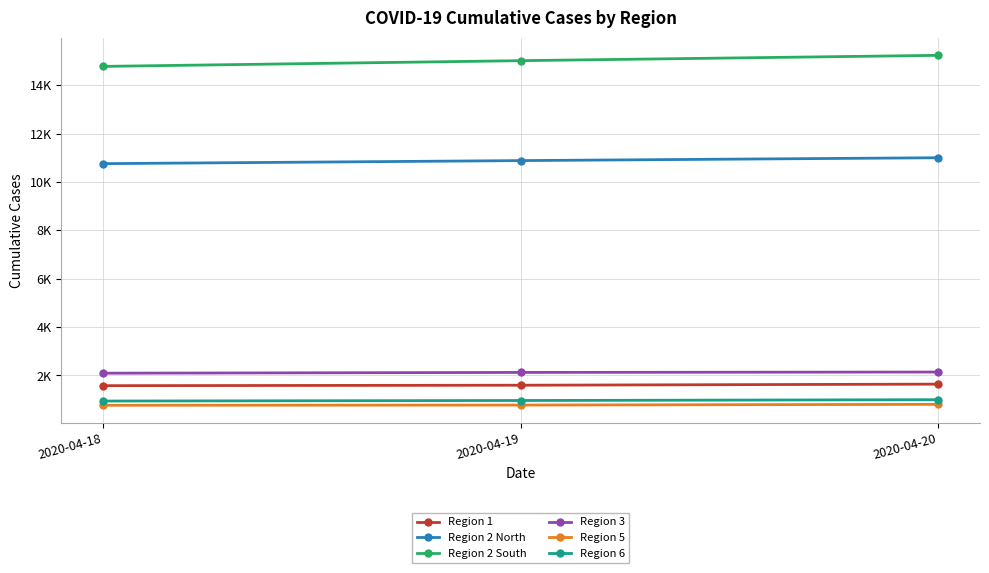

Does the chart have visible grid lines?

Yes